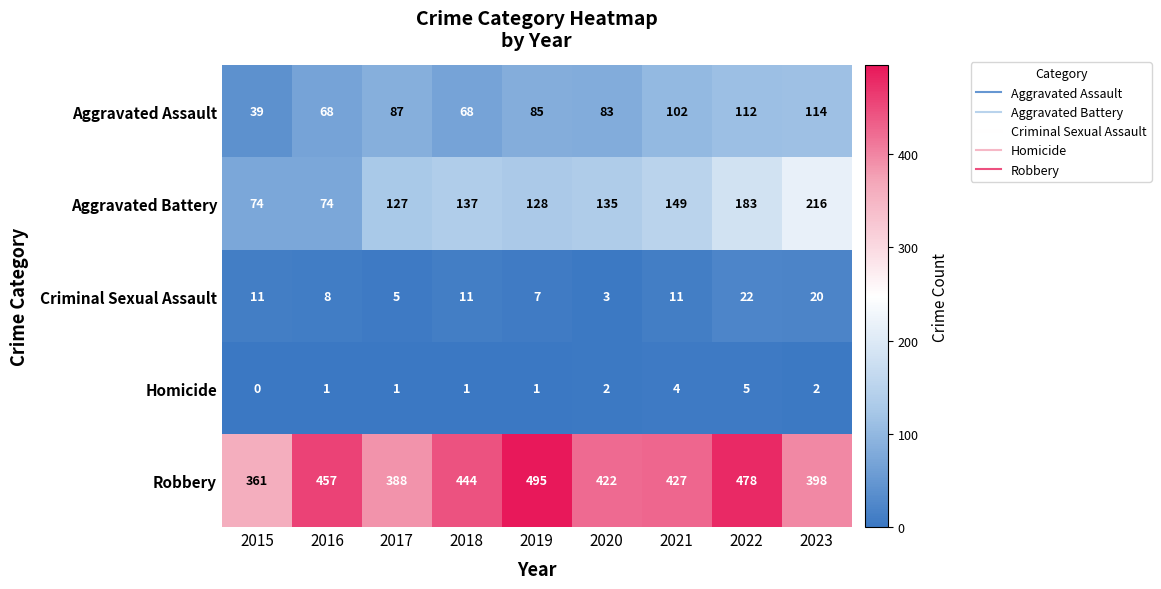

Which series has the widest spread of values?

Aggravated Battery